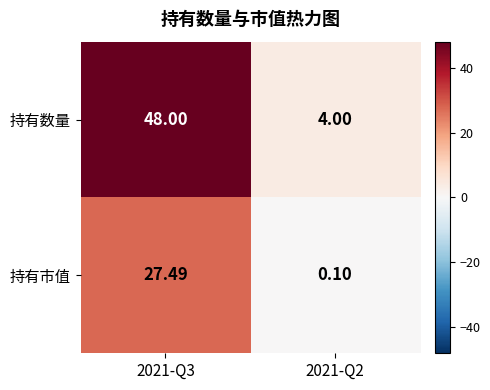

Rank the series at 2021-Q2 from lowest to highest value.

持有市值, 持有数量